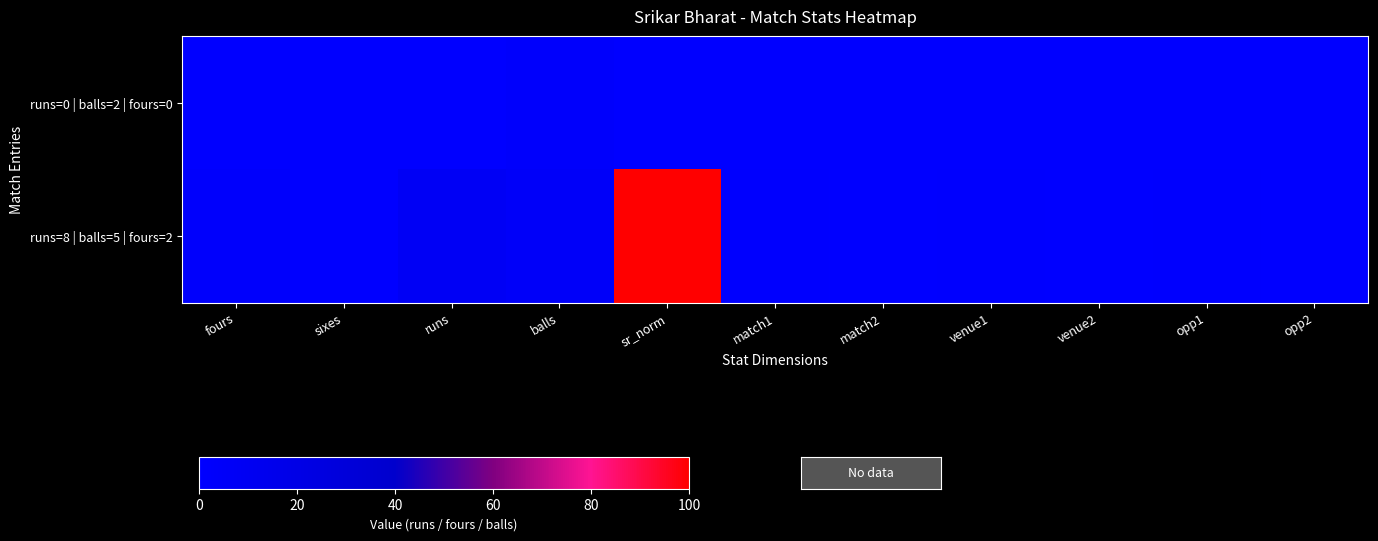

At which category does the chart reach its minimum across all series?

fours